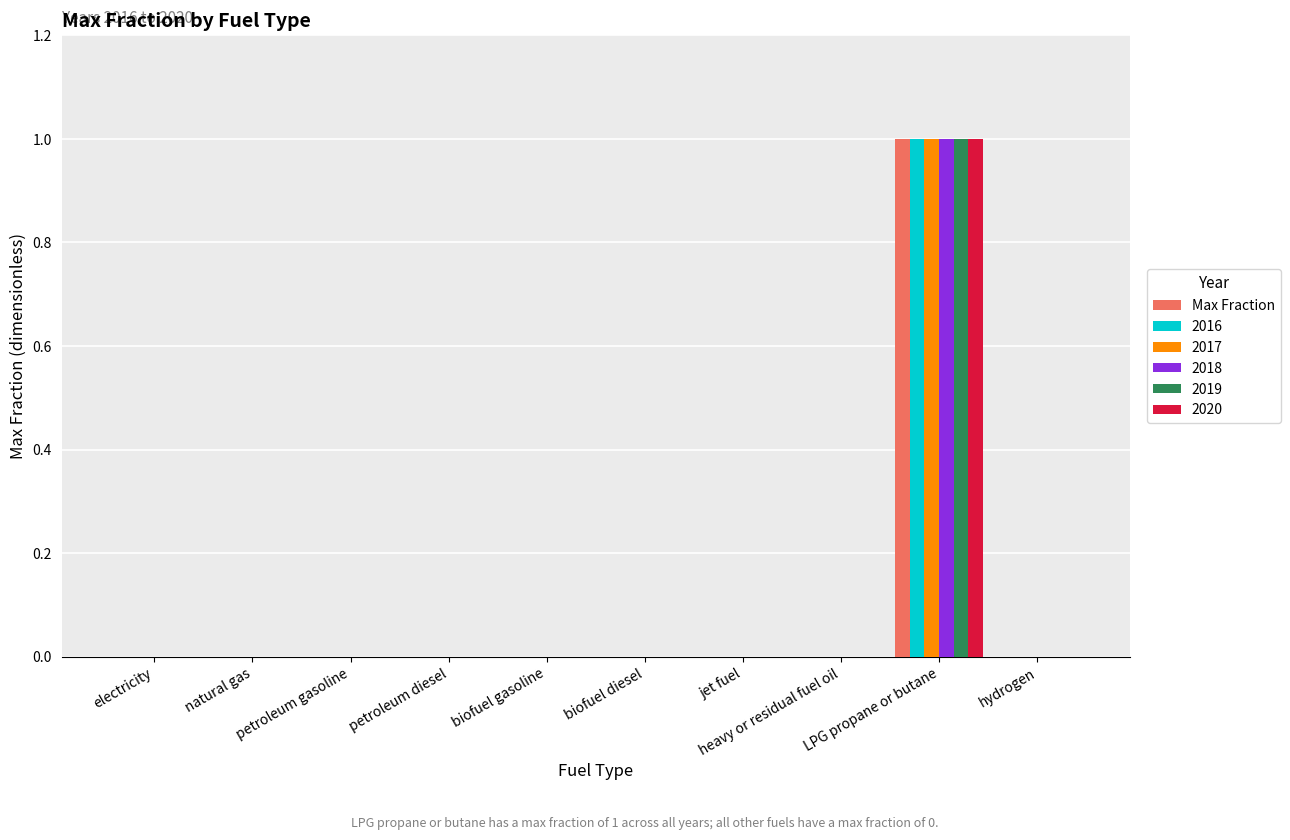

Which category has the highest value in the 2018 series?

LPG propane or butane